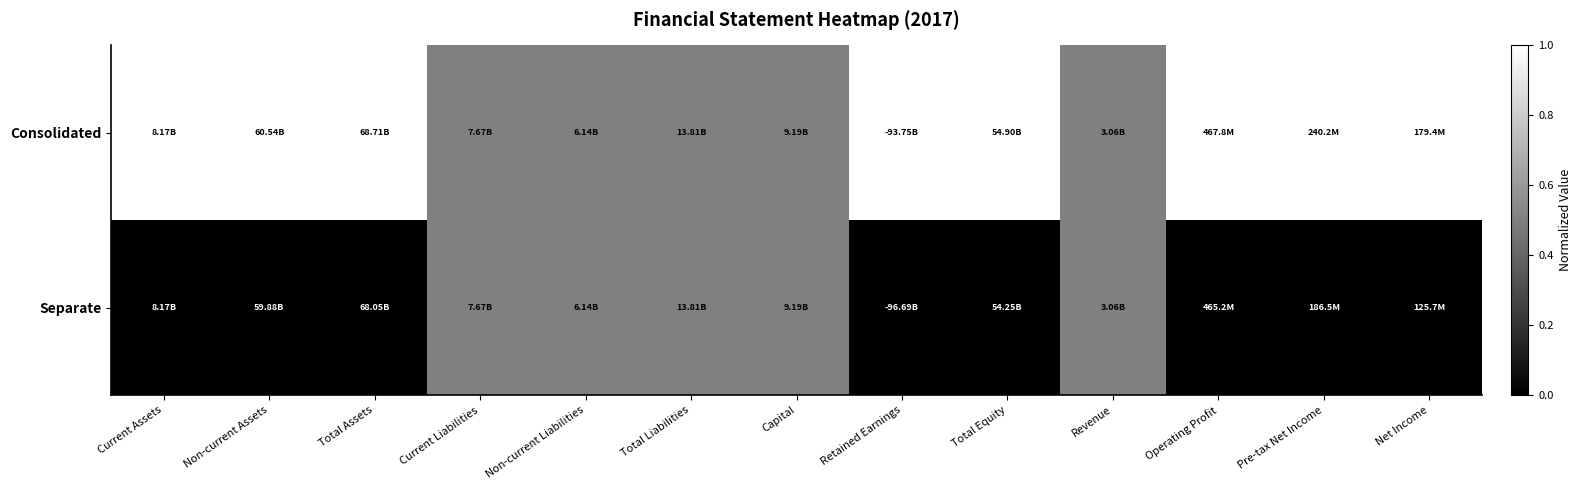

Between Current Assets and Non-current Assets, which series saw the biggest shift?

Consolidated